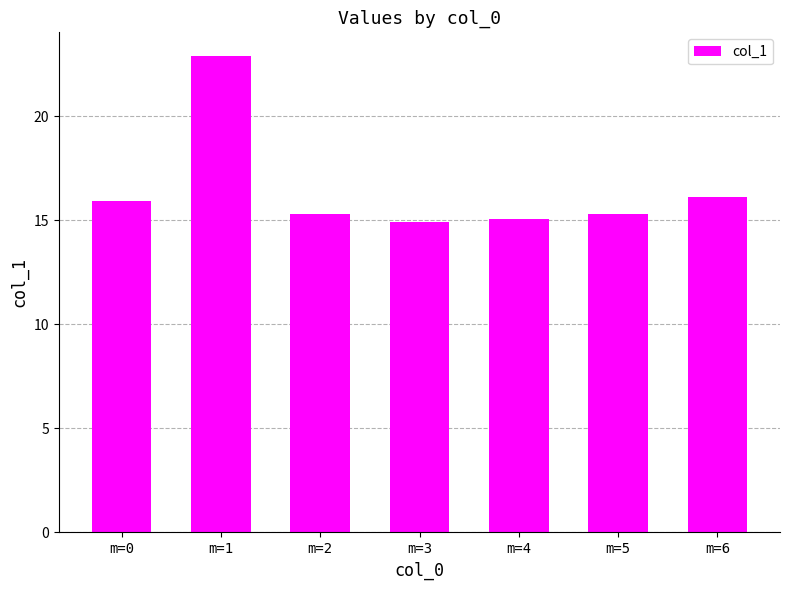

Between m=5 and m=3, which is larger?

m=5